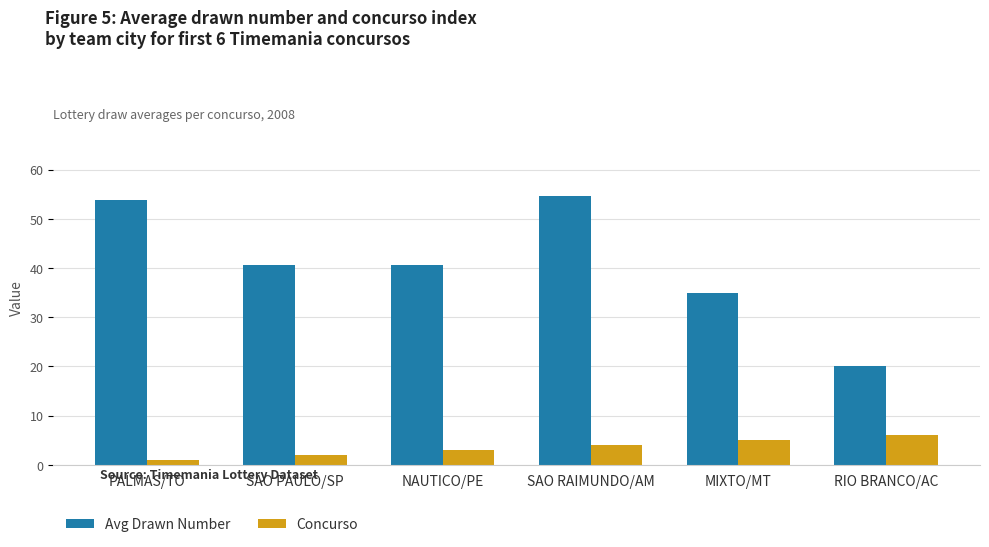

True or false: Concurso has a value of 4.0 at SAO RAIMUNDO/AM.

True